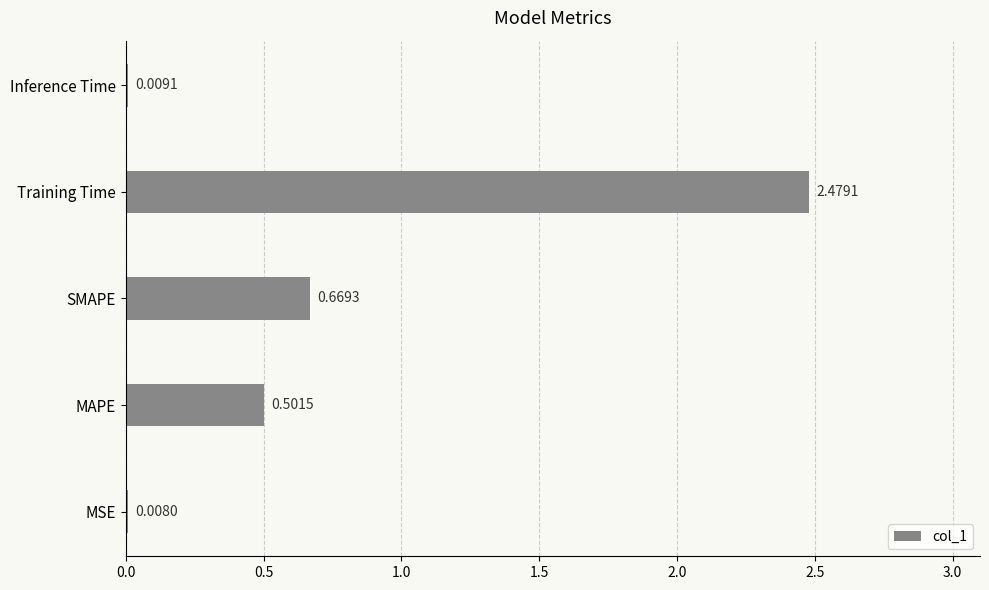

Which has a higher value, Training Time or MAPE?

Training Time